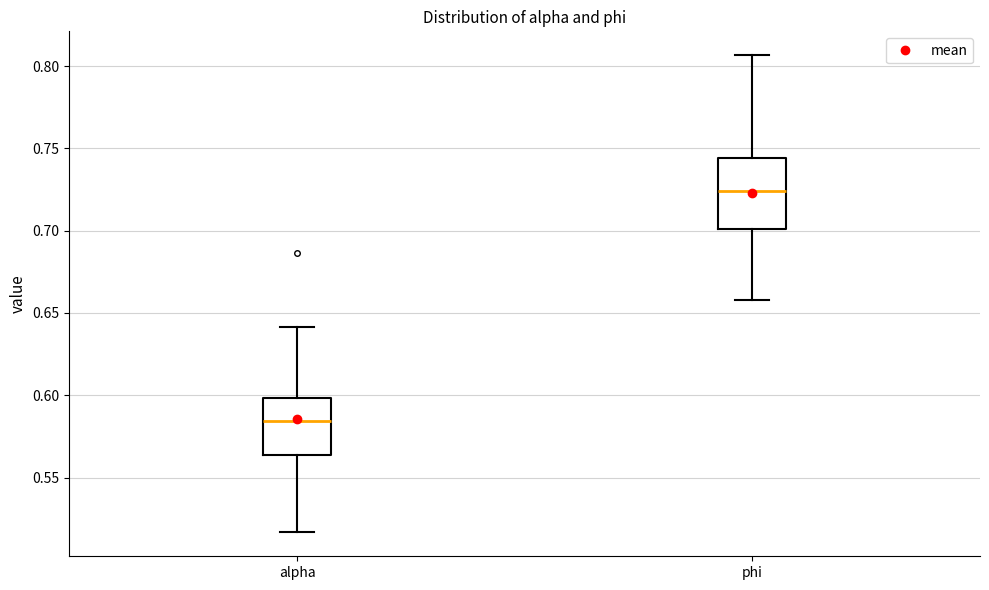

Which box has the highest median line?

phi